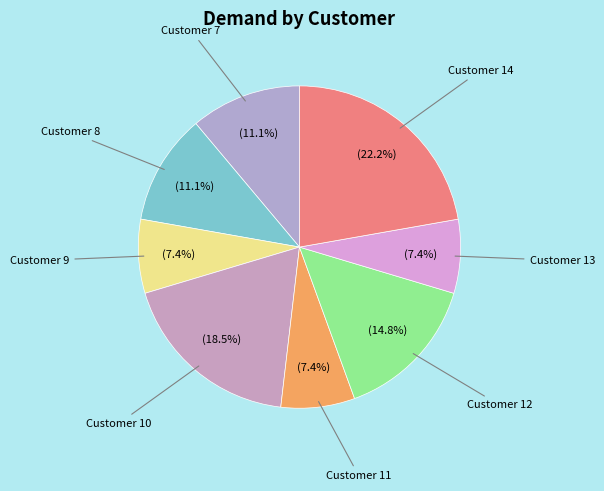

Approximately how many times larger is the value at Customer 7 compared to Customer 11?

1.5